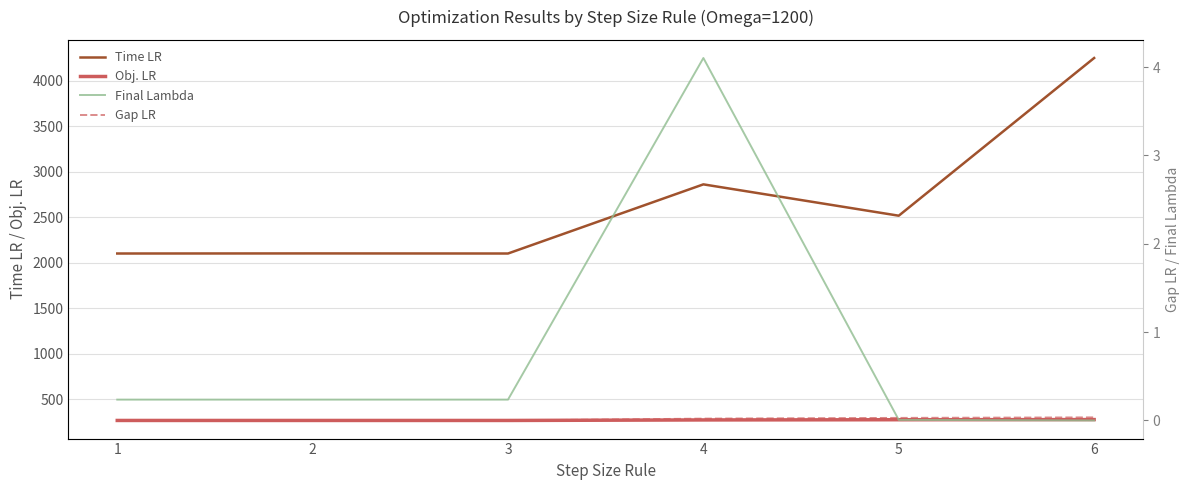

True or false: Gap LR has a value of 0.0 at 6.

True